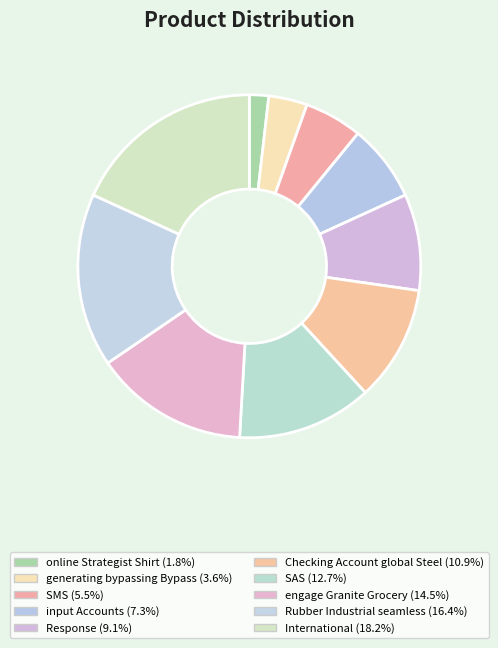

How many slices are in this pie chart?

10